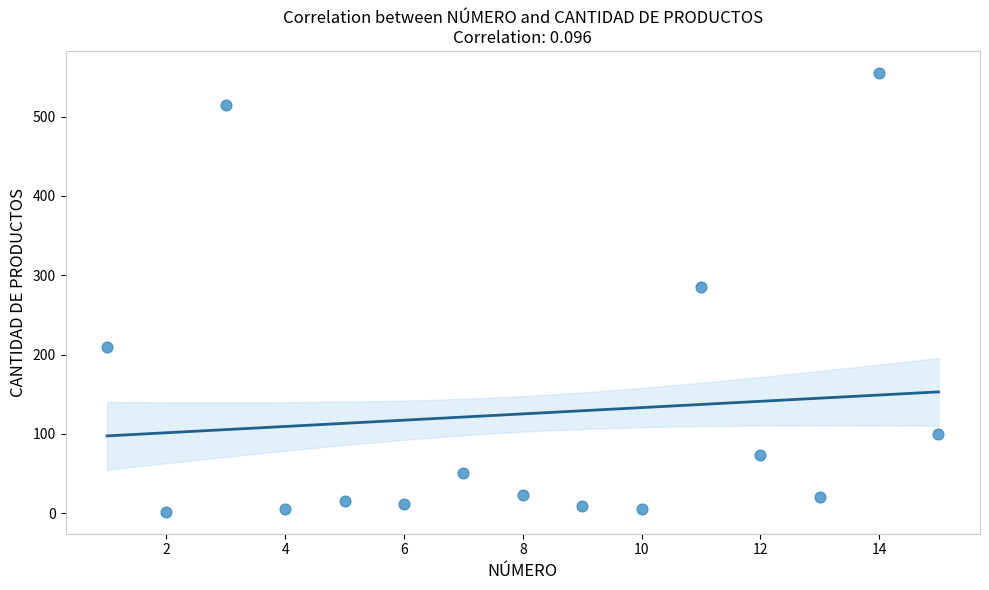

What is the range of Y values (max minus min)?

553